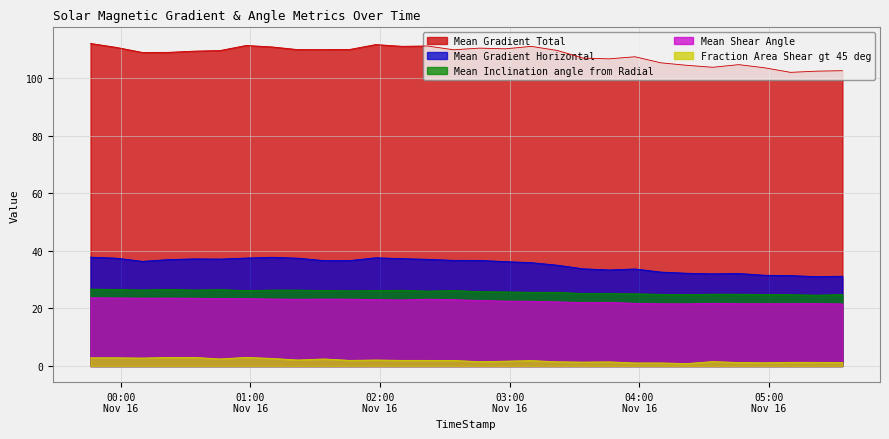

What is the smallest value displayed?

0.8